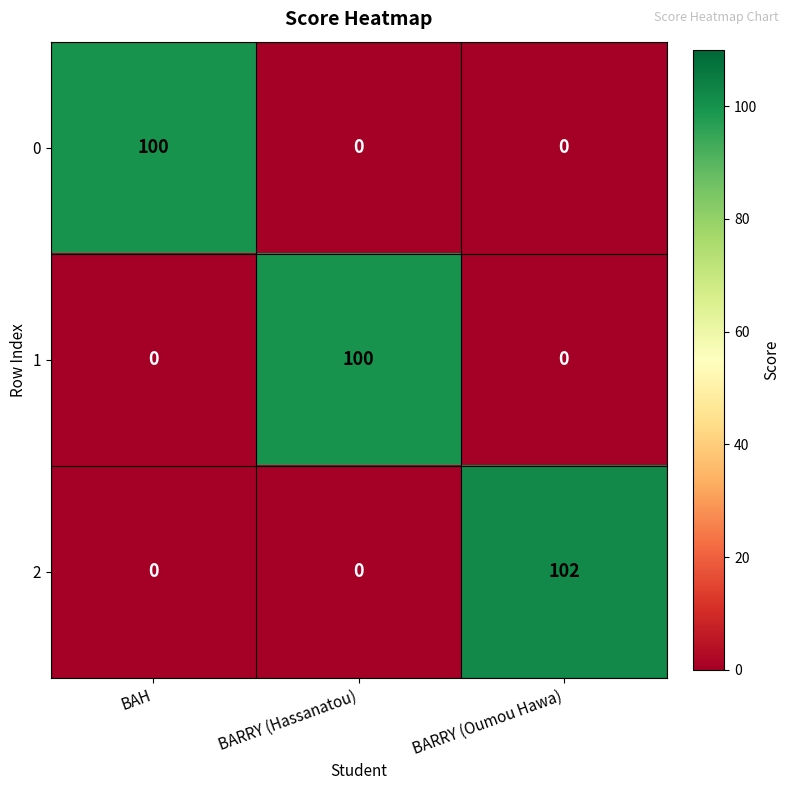

Reading left to right, transcribe all the data shown in this chart.

0: BAH=100	BARRY (Hassanatou)=0	BARRY (Oumou Hawa)=0
1: BAH=0	BARRY (Hassanatou)=100	BARRY (Oumou Hawa)=0
2: BAH=0	BARRY (Hassanatou)=0	BARRY (Oumou Hawa)=102